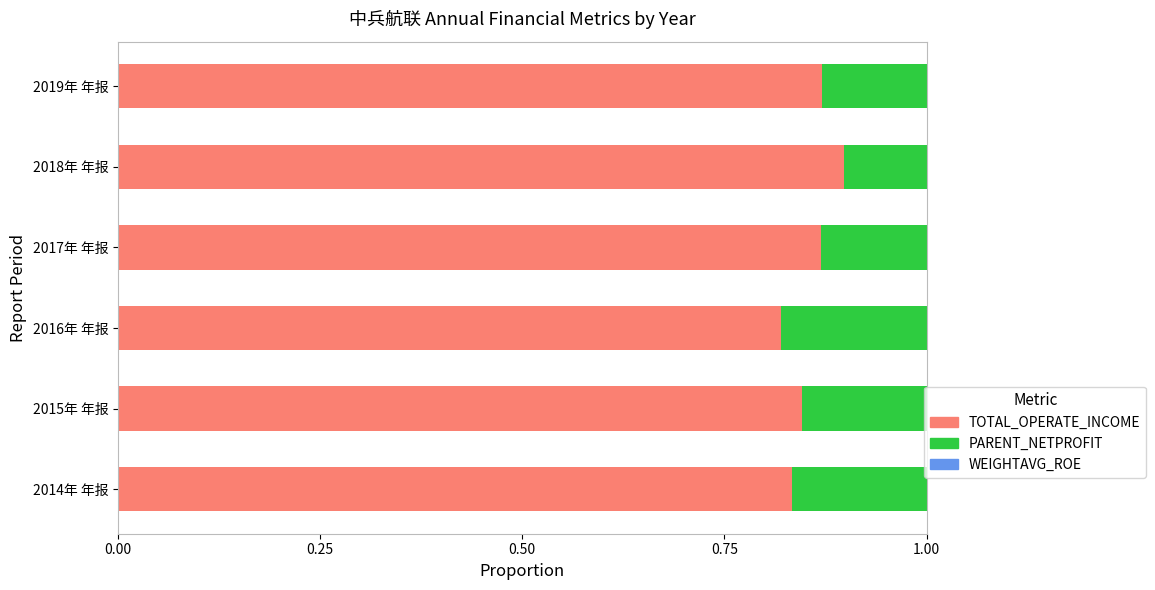

How many distinct data groups are displayed?

3